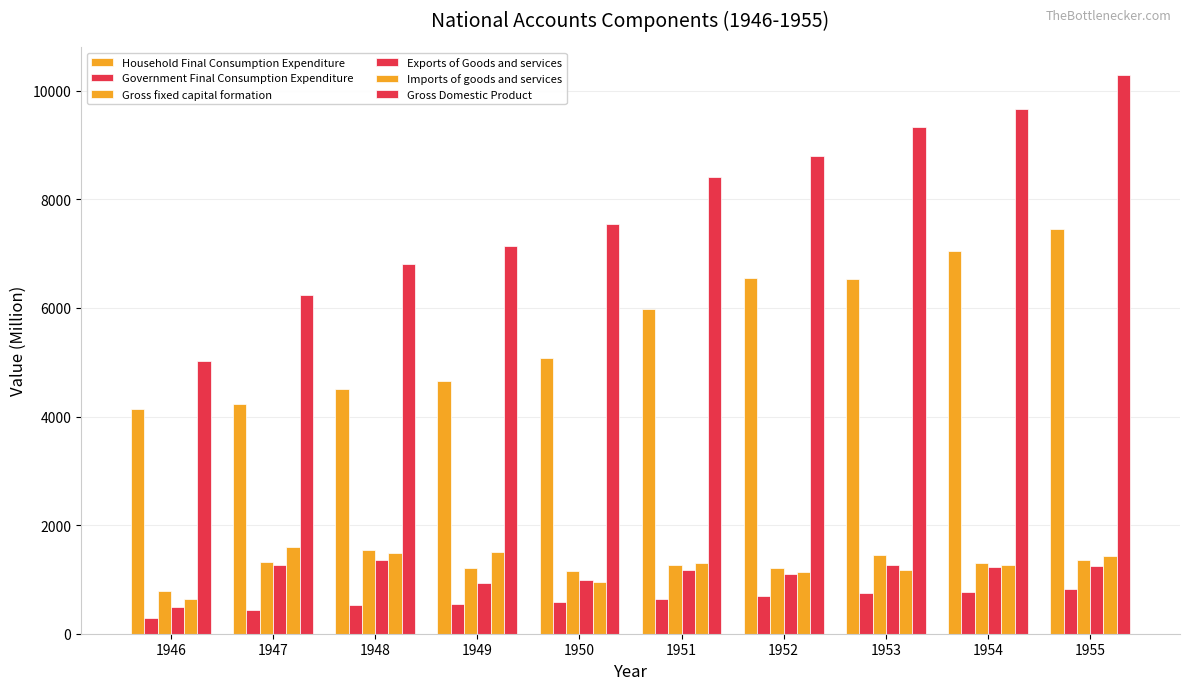

How many groups of bars are there?

10